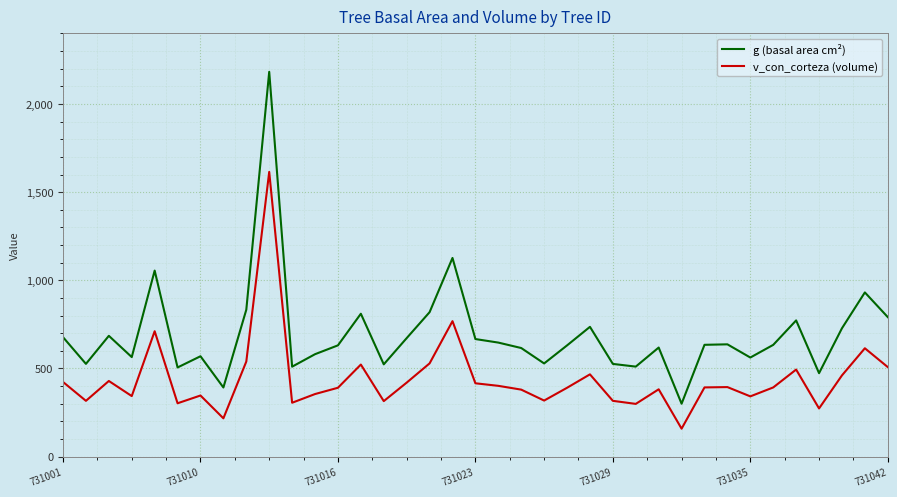

How many values in the g (basal area cm²) series are below 633?

18